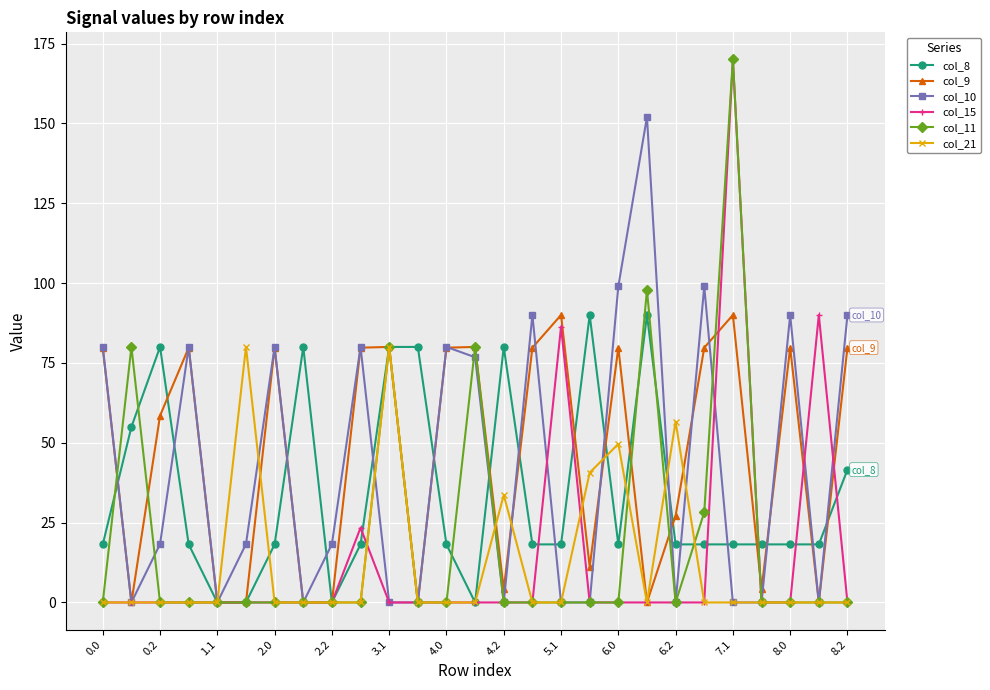

What are all the series names shown in the legend?

col_8, col_9, col_10, col_15, col_11, col_21